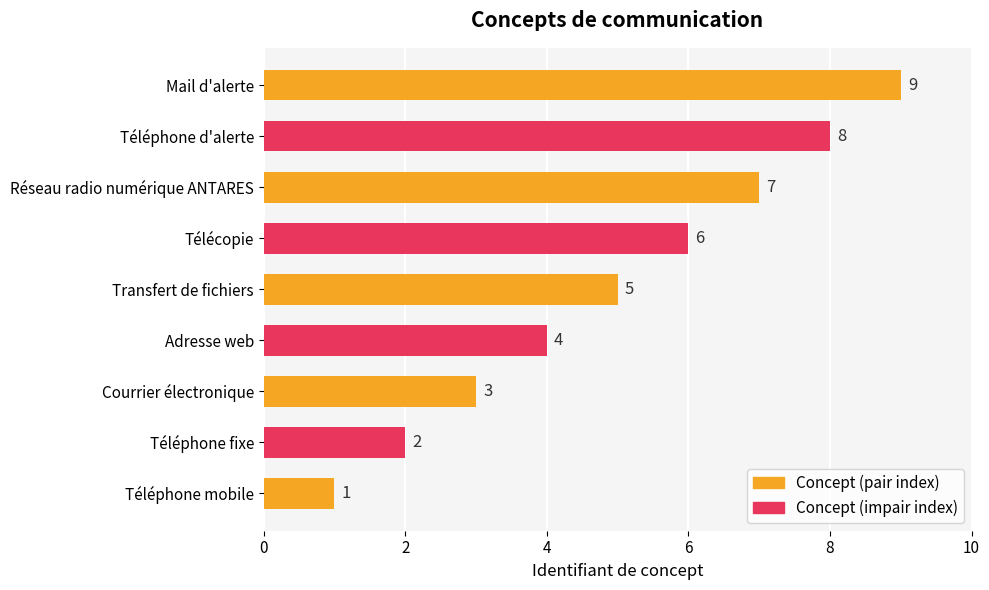

Are the bars grouped side by side (vs. stacked)?

No